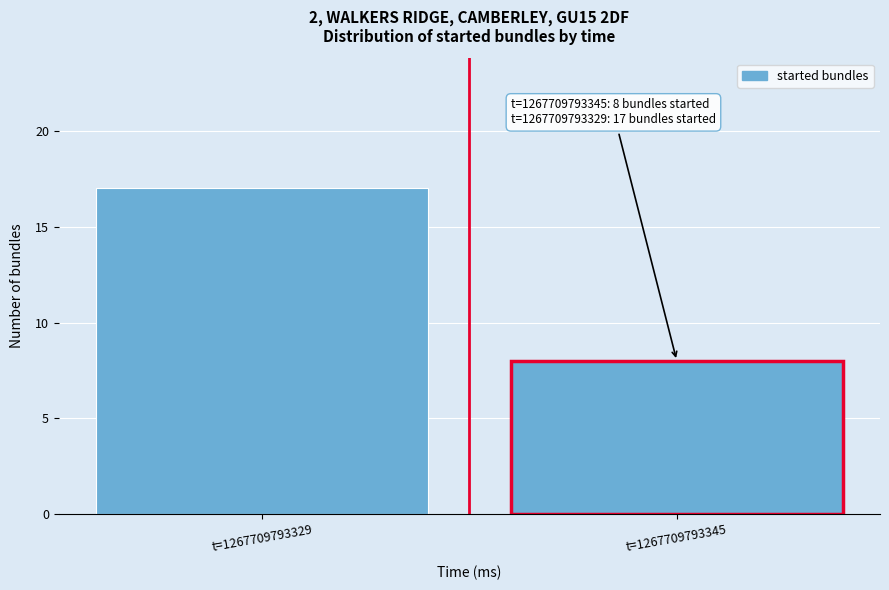

Reading left to right, what are all the values shown in this chart?

17	8